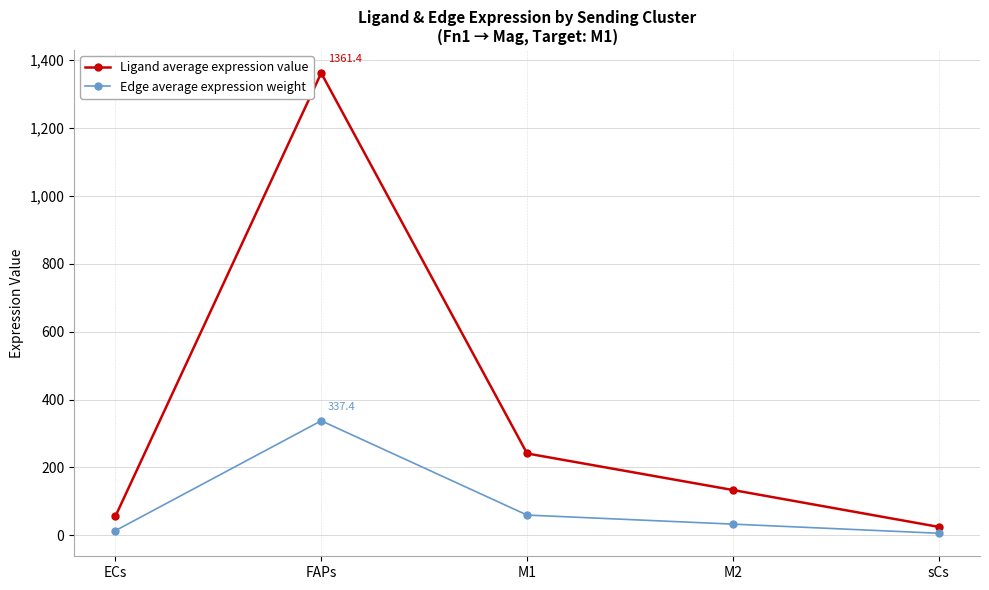

Between M2 and sCs, which series saw the biggest shift?

Ligand average expression value